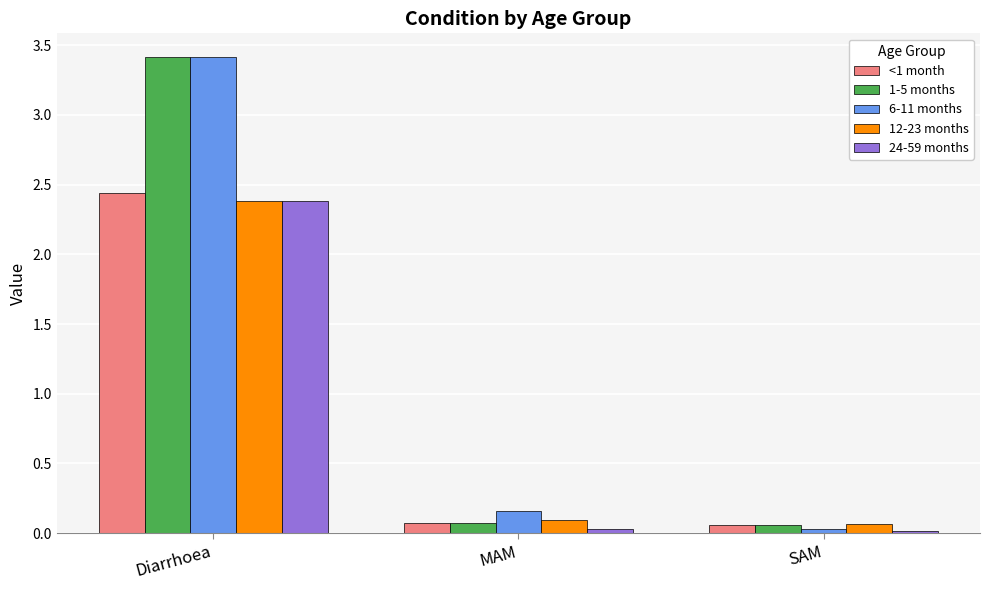

What is the greatest value displayed?

3.4